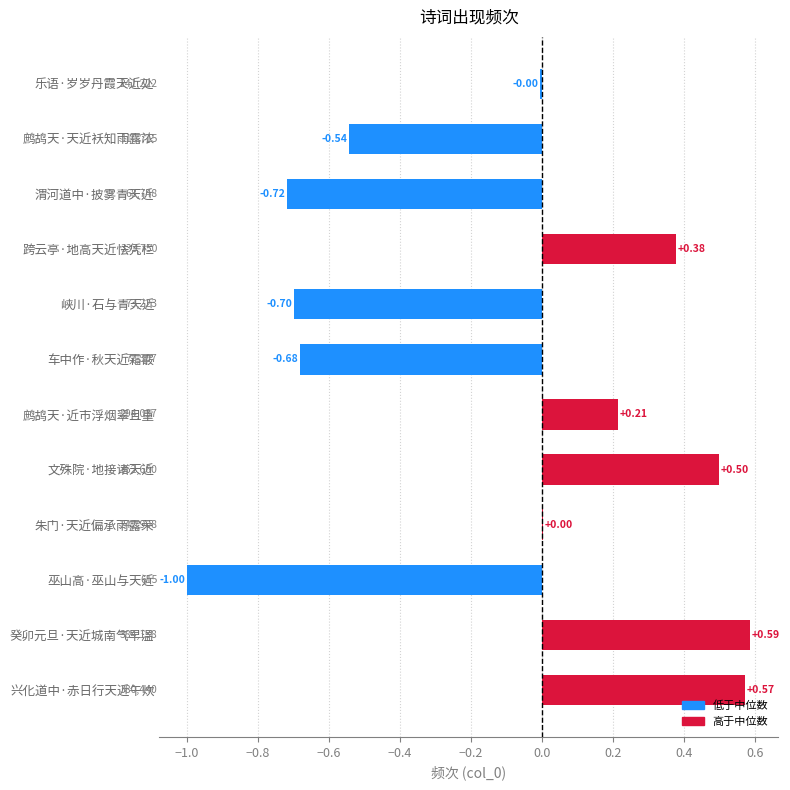

Count the number of categories in the chart.

12